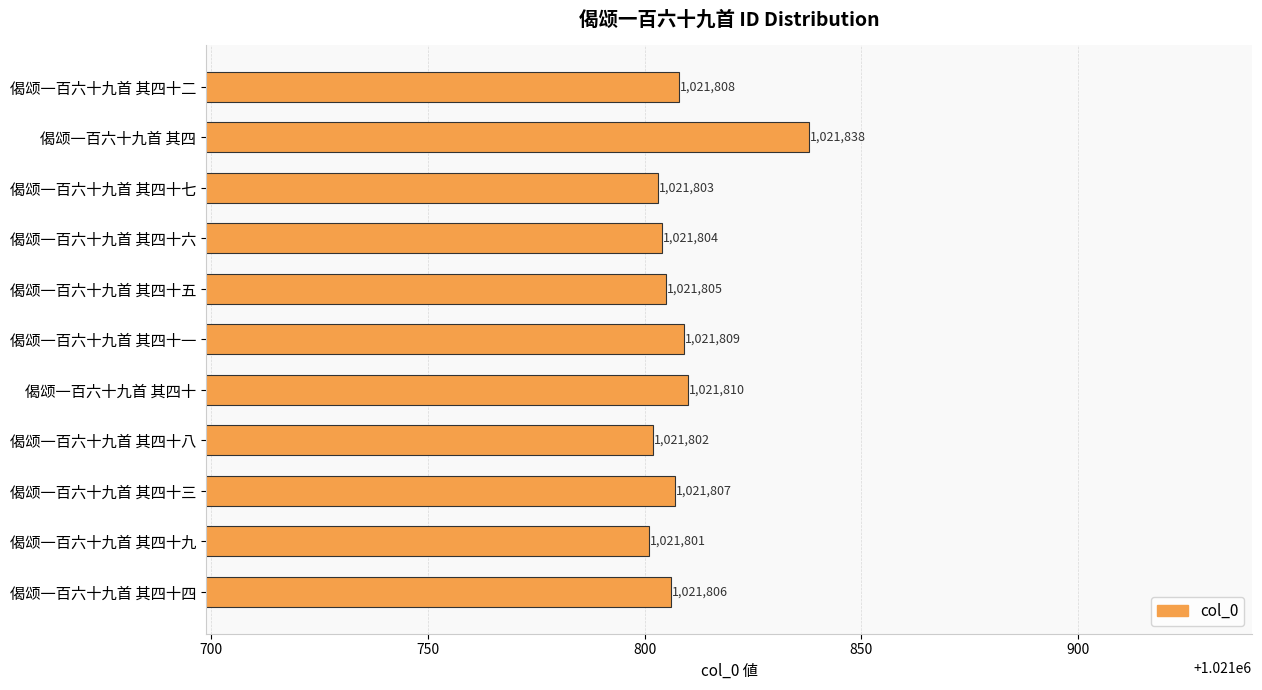

What is the label of the 9th bar from the bottom?

偈颂一百六十九首 其四十七